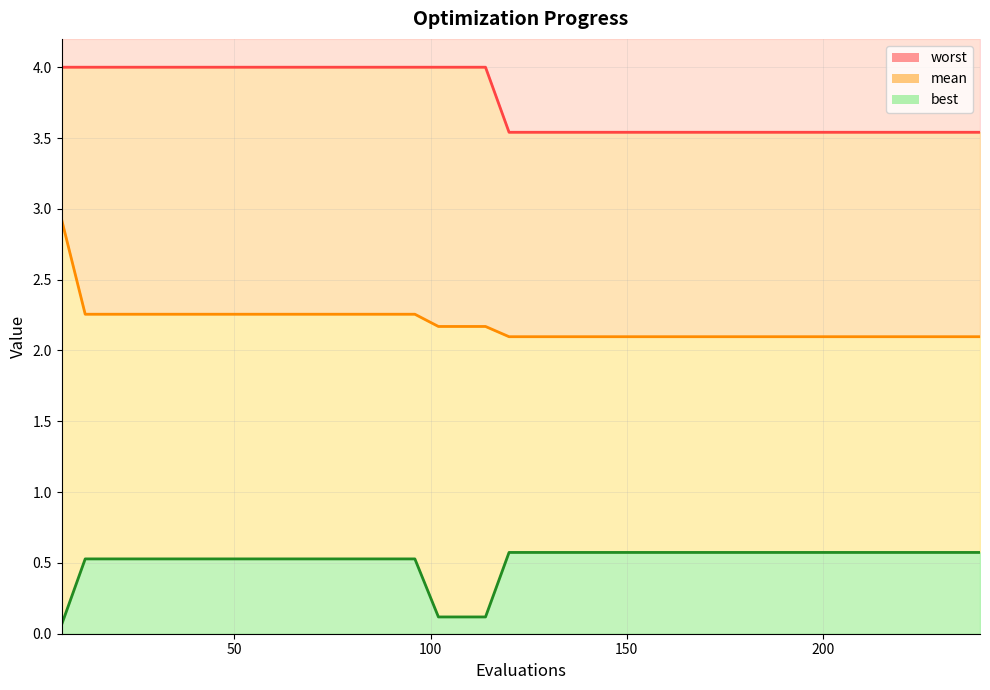

List the series in order of their peak value, highest first.

worst (line), mean (line), best (line)